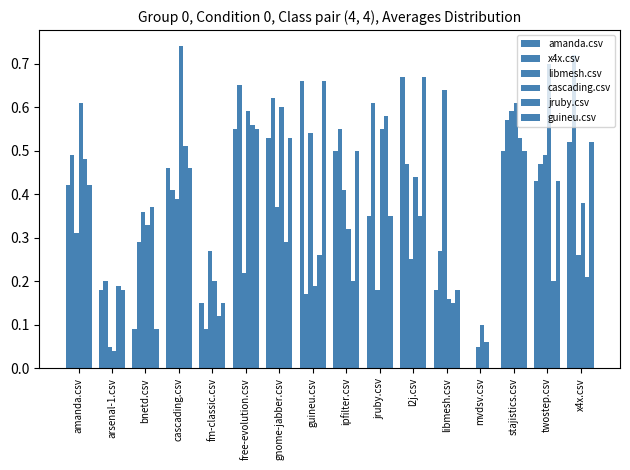

Reading left to right, extract all data points from this chart.

amanda.csv: 0.4	0.2	0.1	0.5	0.1	0.6	0.5	0.7	0.5	0.3	0.7	0.2	0.0	0.5	0.4	0.5
x4x.csv: 0.5	0.2	0.3	0.4	0.1	0.7	0.6	0.2	0.6	0.6	0.5	0.3	0.0	0.6	0.5	0.7
libmesh.csv: 0.3	0.1	0.4	0.4	0.3	0.2	0.4	0.5	0.4	0.2	0.2	0.6	0.1	0.6	0.5	0.3
cascading.csv: 0.6	0.0	0.3	0.7	0.2	0.6	0.6	0.2	0.3	0.6	0.4	0.2	0.1	0.6	0.7	0.4
jruby.csv: 0.5	0.2	0.4	0.5	0.1	0.6	0.3	0.3	0.2	0.6	0.3	0.1	0.1	0.5	0.2	0.2
guineu.csv: 0.4	0.2	0.1	0.5	0.1	0.6	0.5	0.7	0.5	0.3	0.7	0.2	0.0	0.5	0.4	0.5